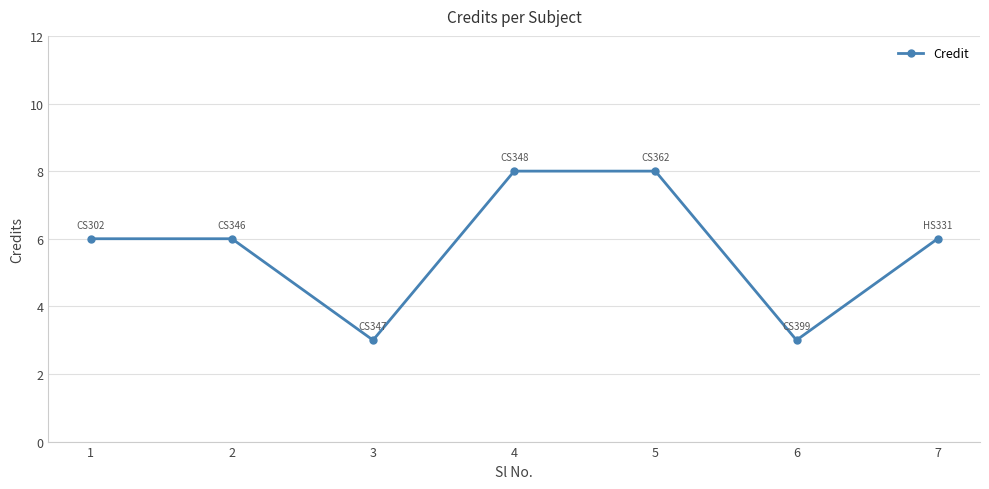

Read the value at 1.

6